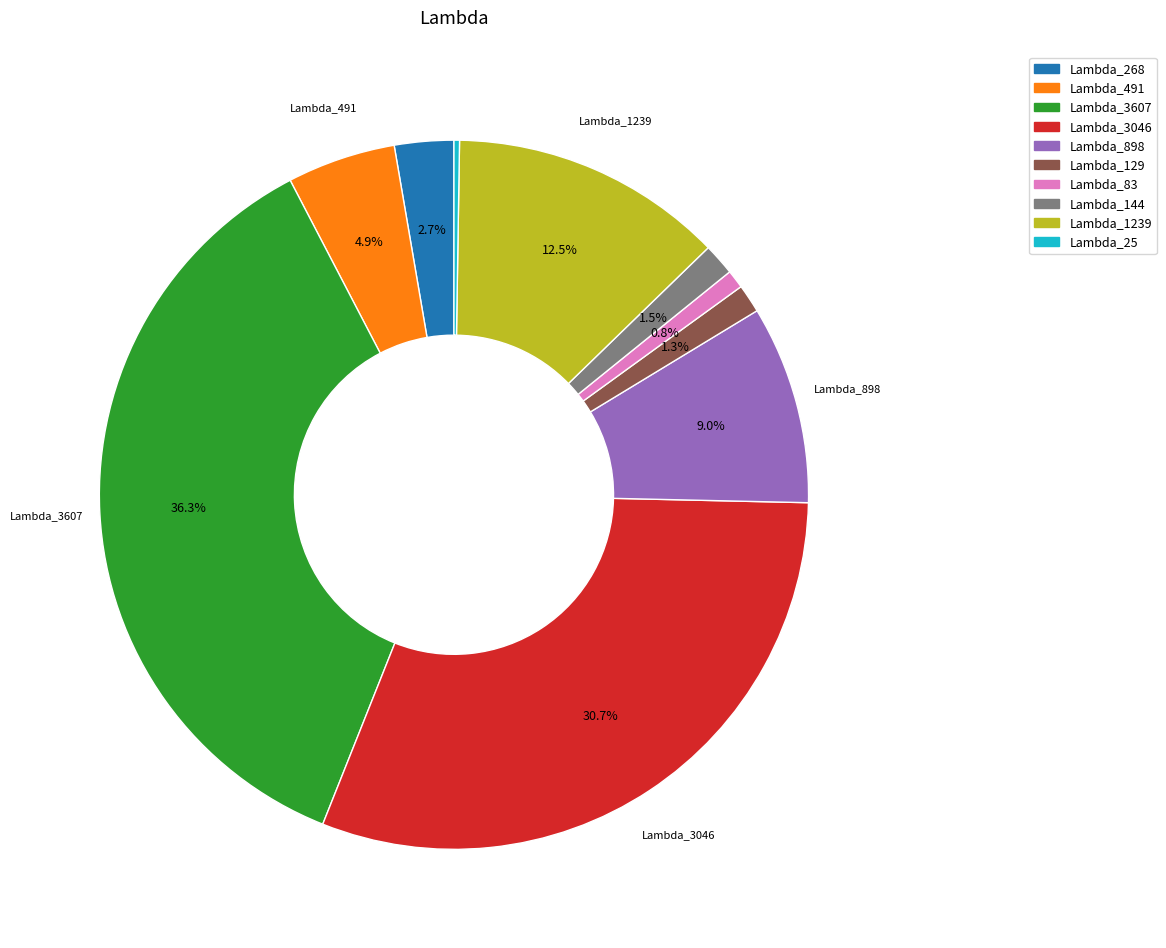

Is it true that Lambda_491 is 5% of the pie?

True